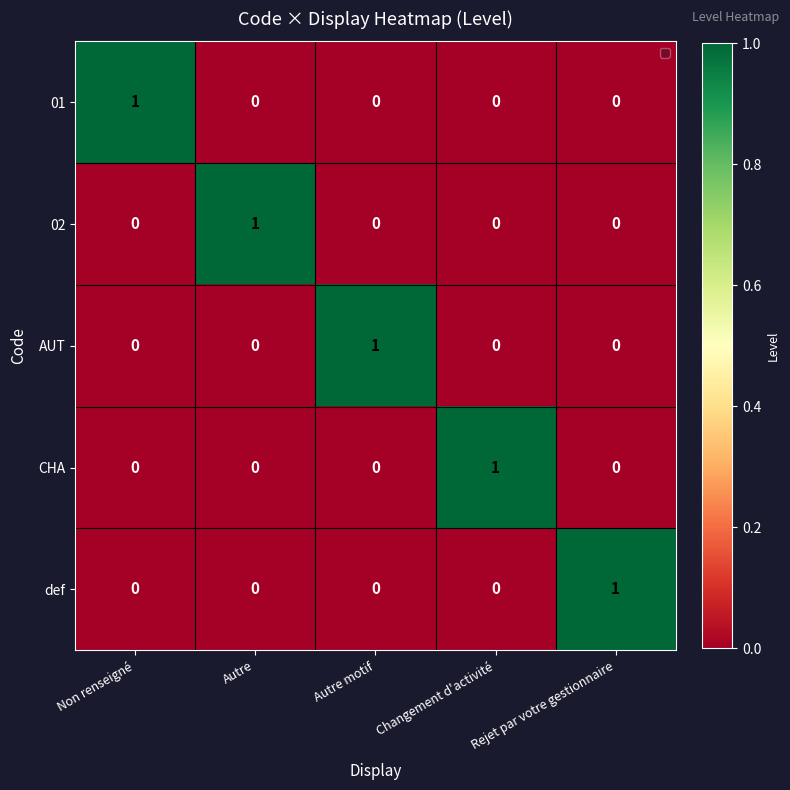

Count the AUT values in the range 0 to 1.

5